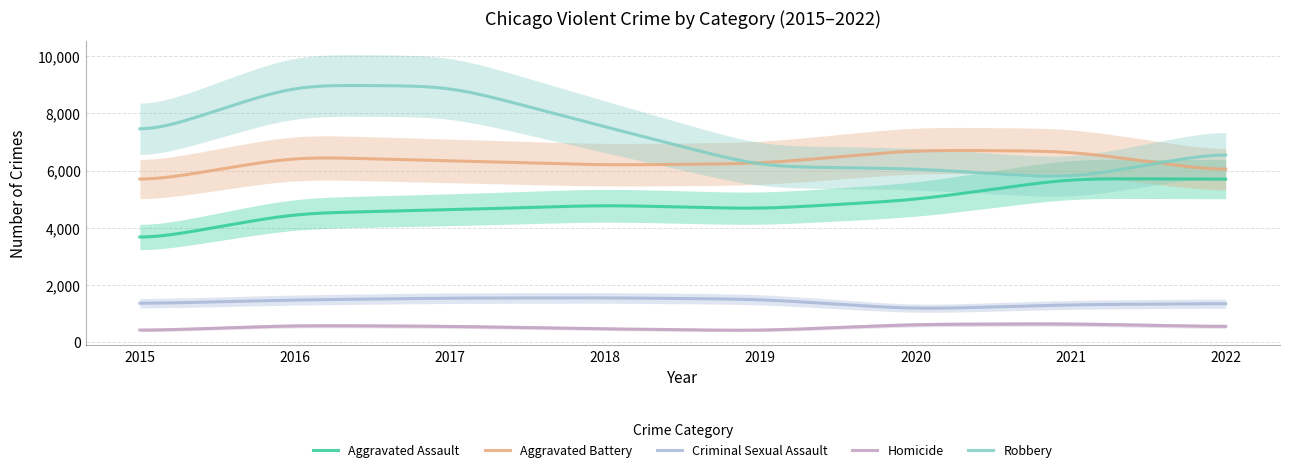

Which series has the widest spread of values?

Robbery